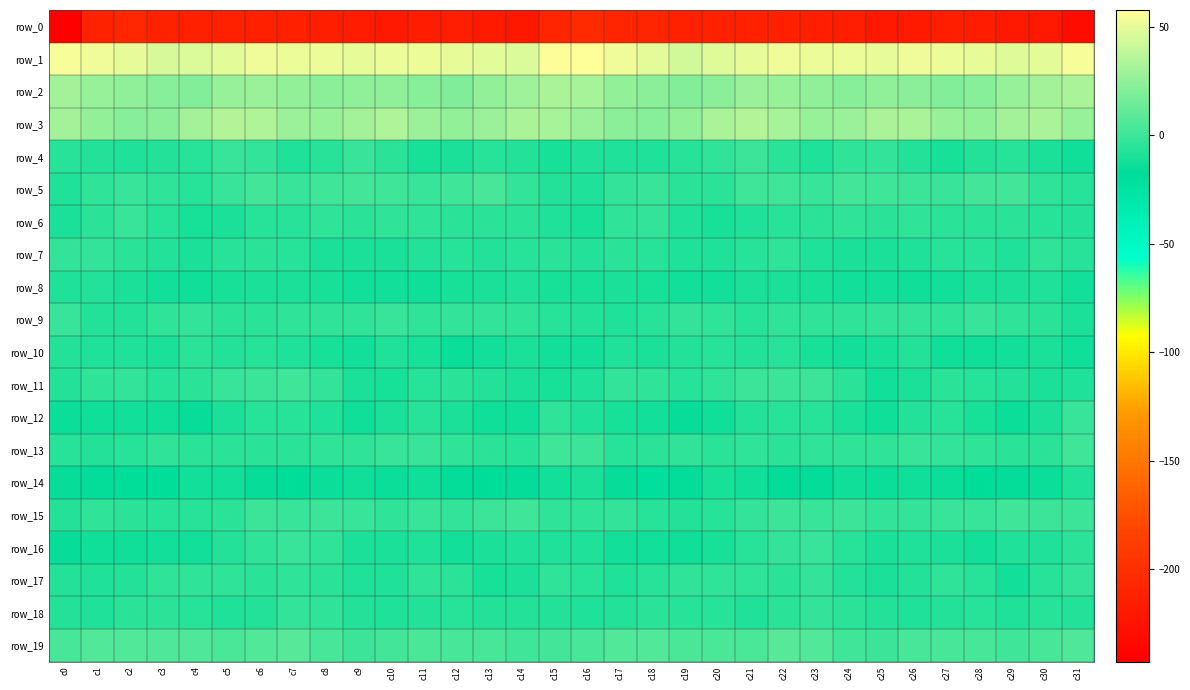

True or false: row_1 has a value of 52.3 at c6.

True